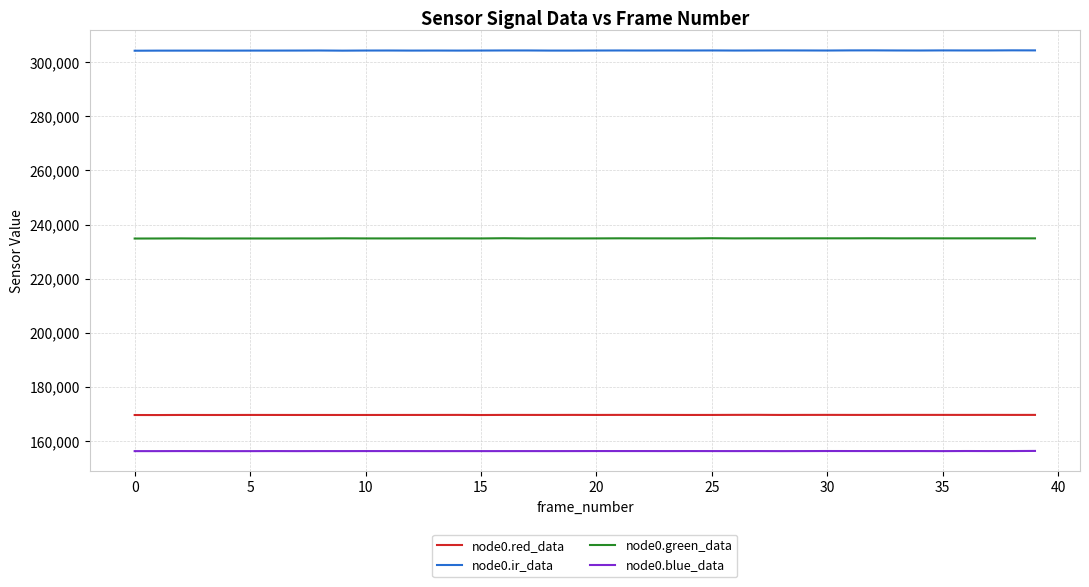

Rank the series by their maximum value, from lowest to highest.

node0.blue_data, node0.red_data, node0.green_data, node0.ir_data